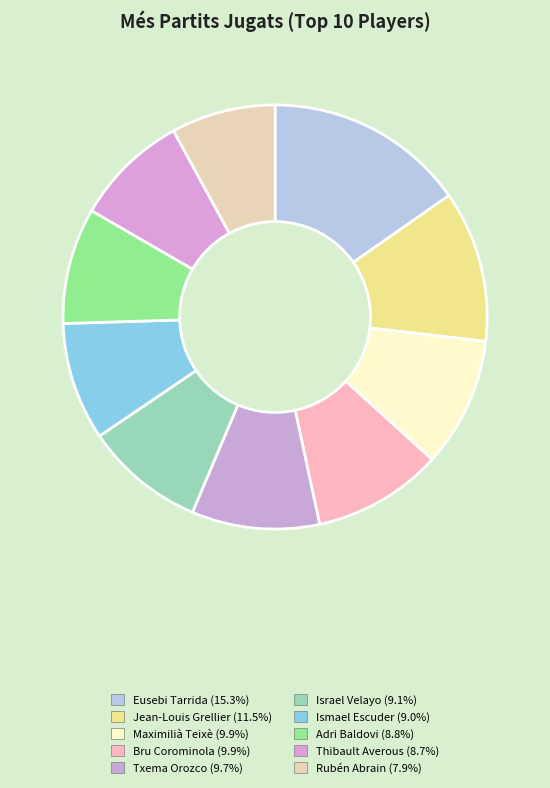

The Bru Corominola slice represents 10% of the pie. True or false?

True